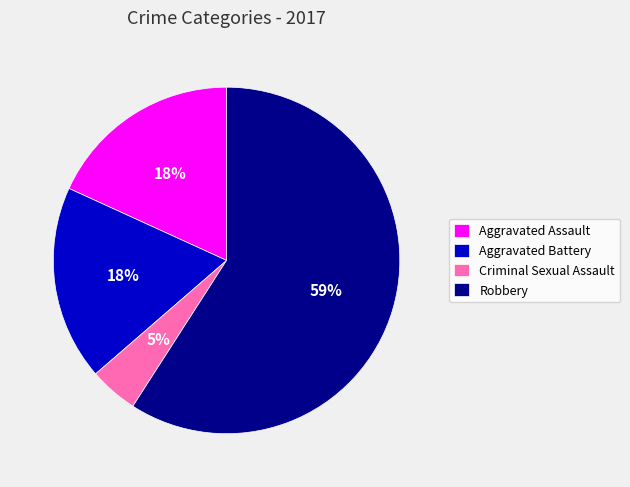

Which has a higher value, Aggravated Assault or Robbery?

Robbery